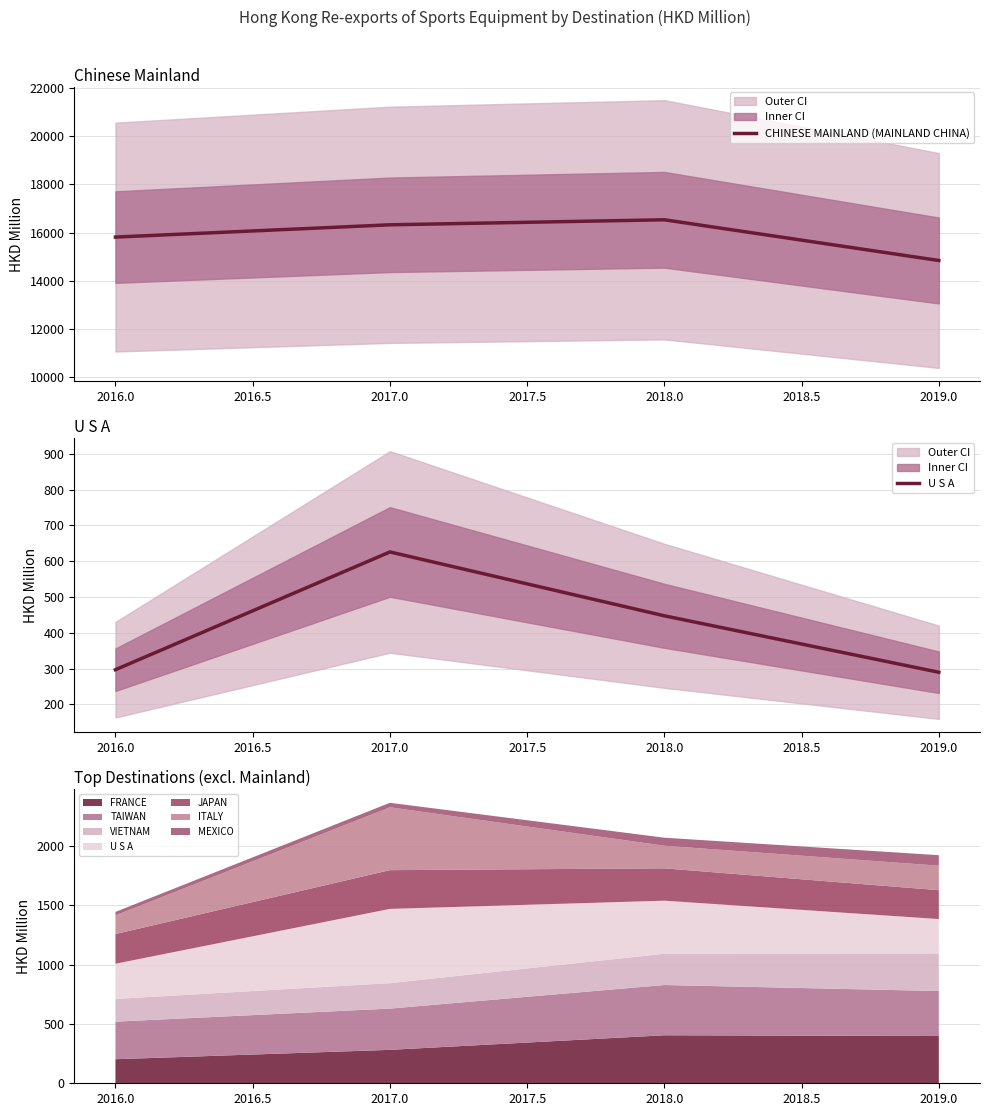

What is the average value of the U S A series?

414.9